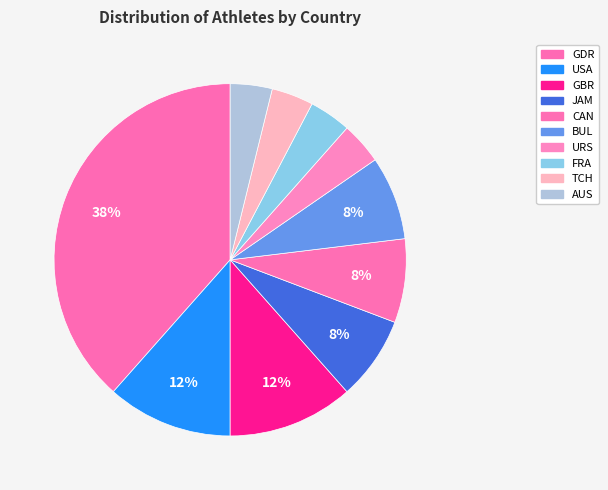

Is it true that URS is 10% of the pie?

False